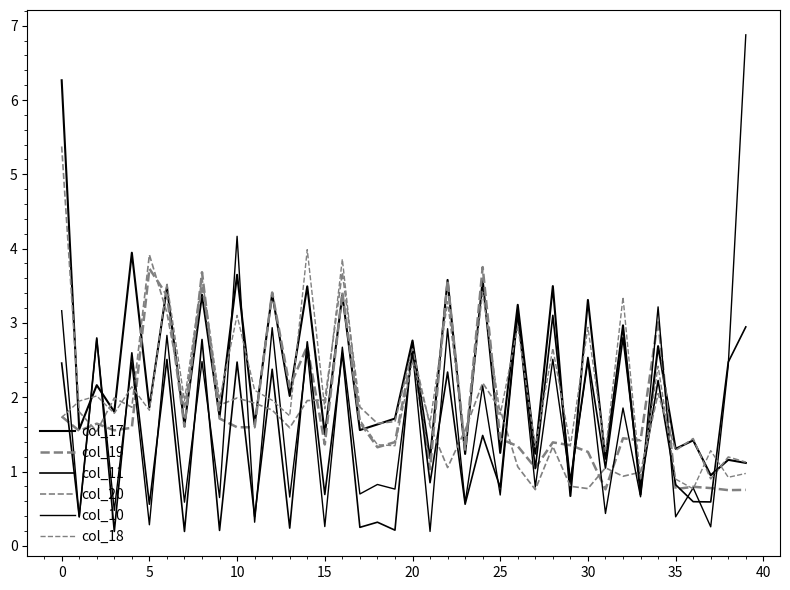

What is the sum of all col_17 values?

90.8